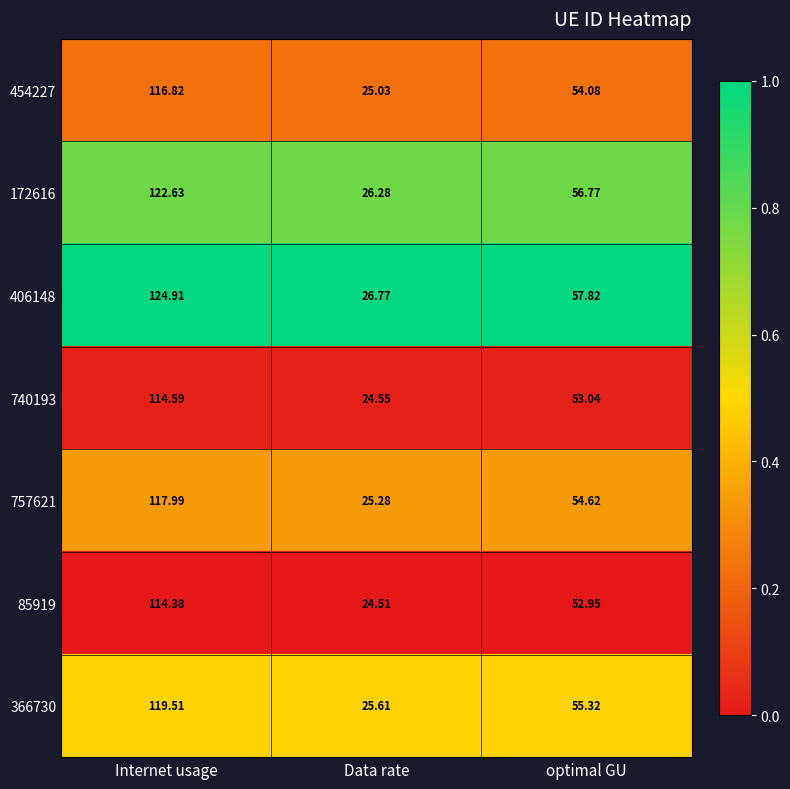

Which series has the largest range (max minus min)?

406148